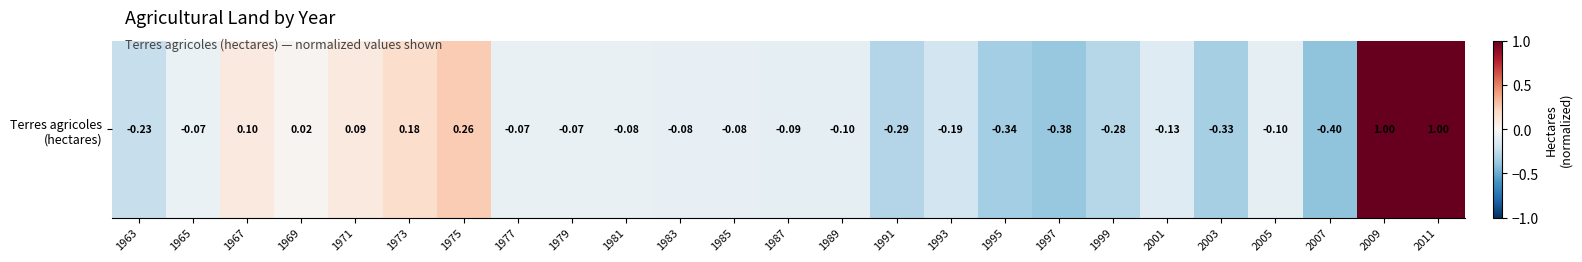

Reading left to right, list all the values displayed in this chart.

1963=-0.2	1965=-0.1	1967=0.1	1969=0.0	1971=0.1	1973=0.2	1975=0.3	1977=-0.1	1979=-0.1	1981=-0.1	1983=-0.1	1985=-0.1	1987=-0.1	1989=-0.1	1991=-0.3	1993=-0.2	1995=-0.3	1997=-0.4	1999=-0.3	2001=-0.1	2003=-0.3	2005=-0.1	2007=-0.4	2009=1.0	2011=1.0